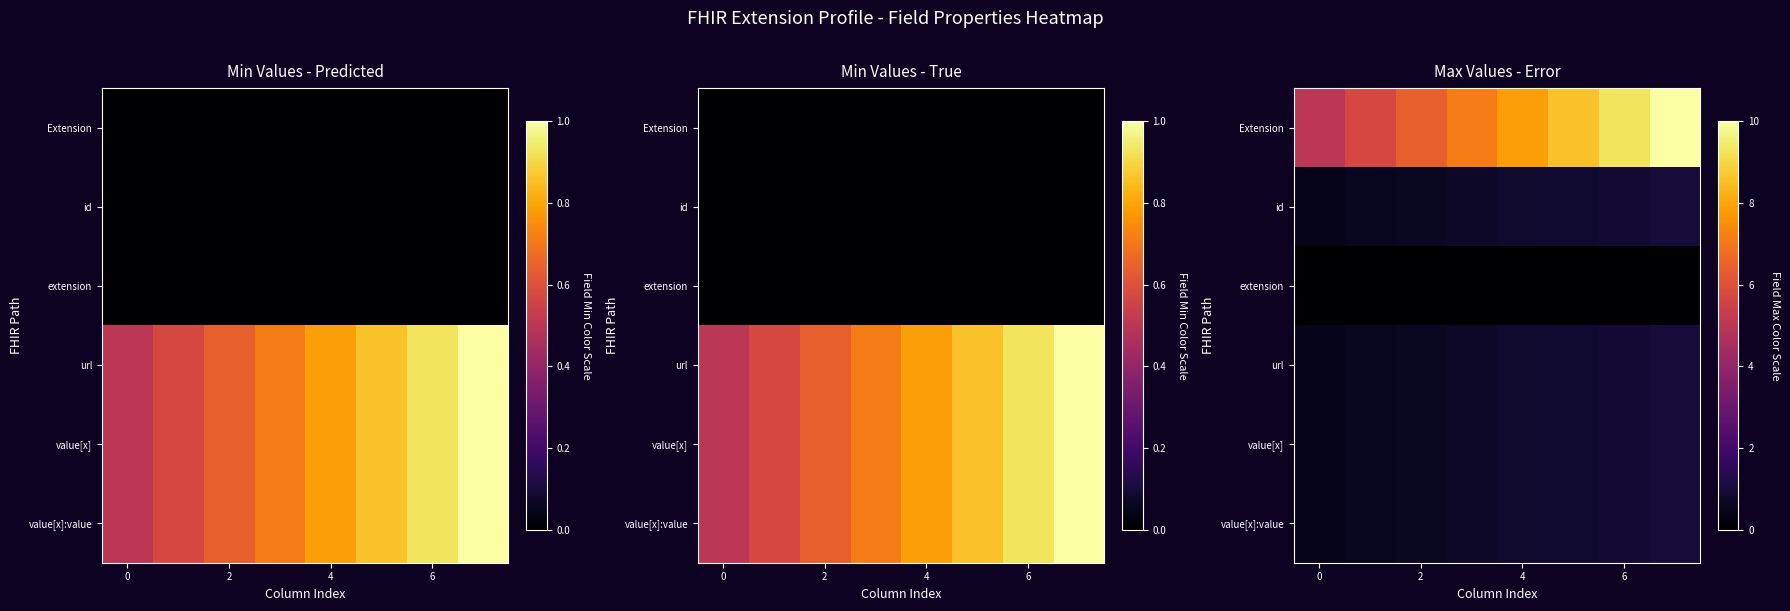

Which label corresponds to the largest value in the chart?

7